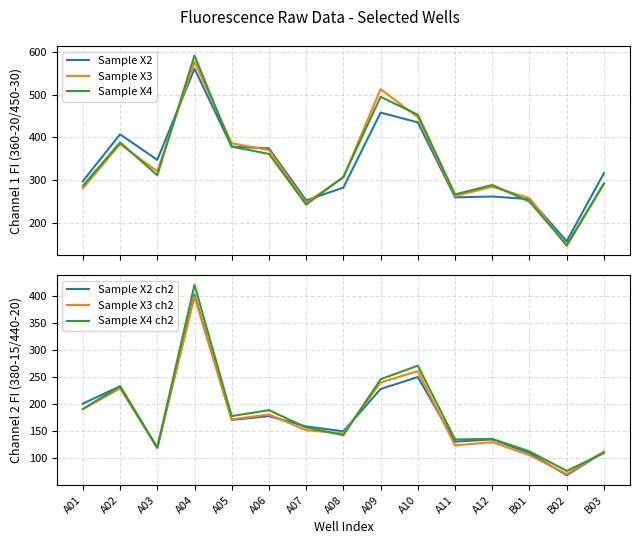

What is the approximate value of Sample X3 ch2 at A01?

191